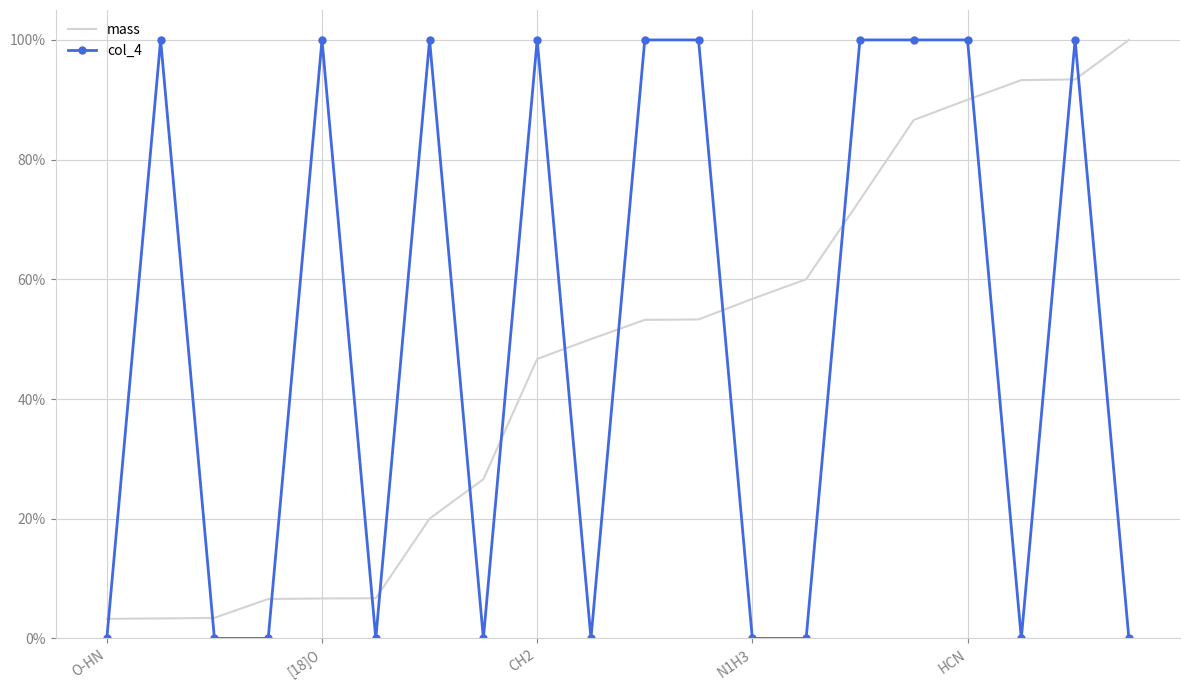

What is the value of the mass point at the 12th from the left?

0.5